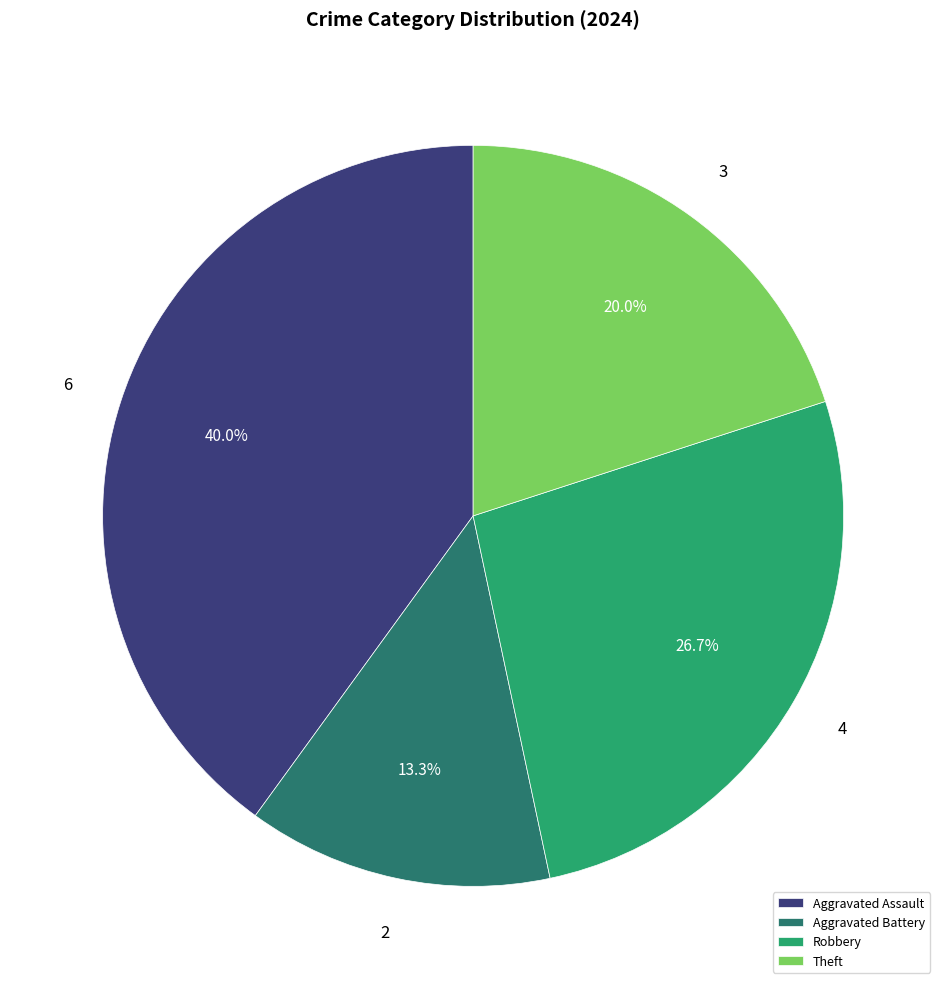

Approximately how many times larger is the value at Aggravated Assault compared to Aggravated Battery?

3.0